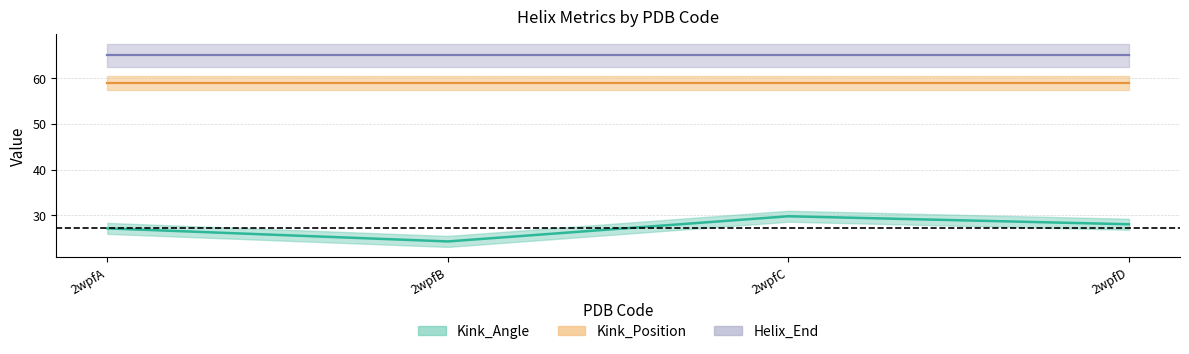

Which series has the largest total across all categories?

Helix_End